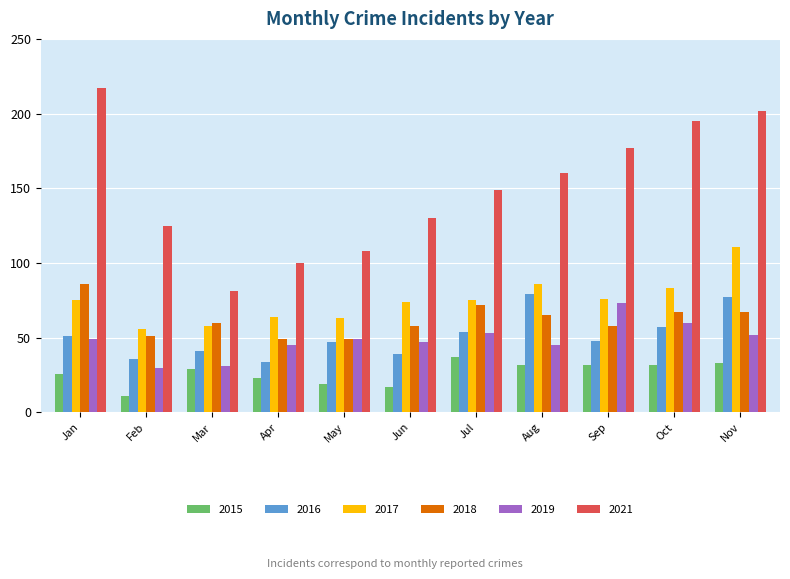

Which series changed the most between Feb and Sep?

2021